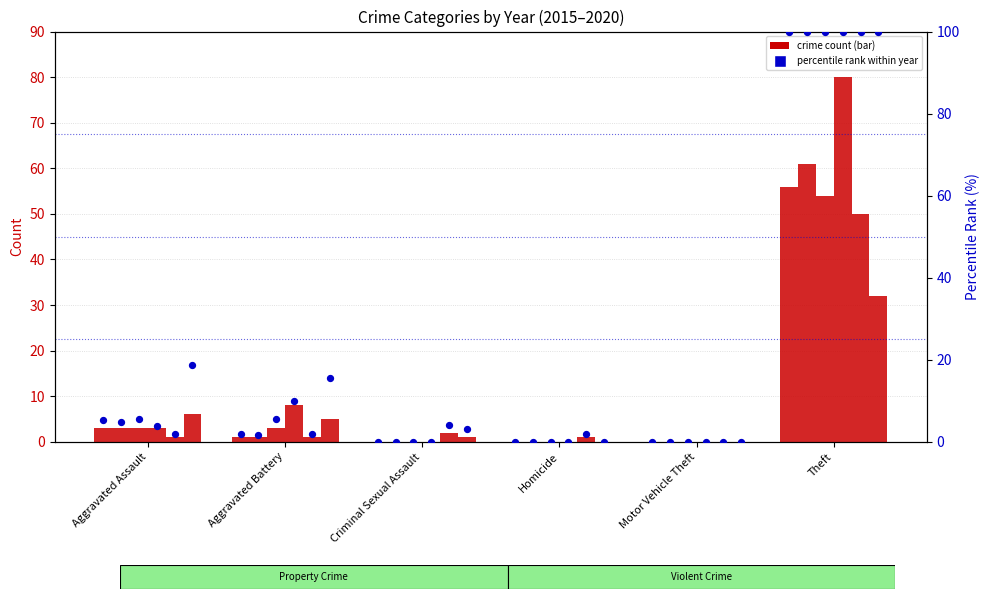

Between Aggravated Assault and Aggravated Battery, which is larger?

Aggravated Assault